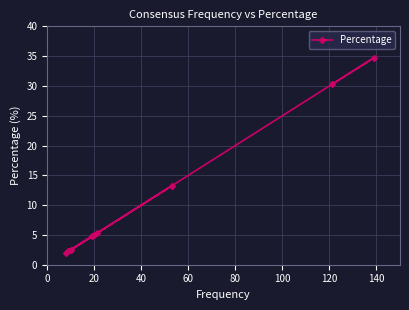

What is the value of the 4th point from the left?

4.8